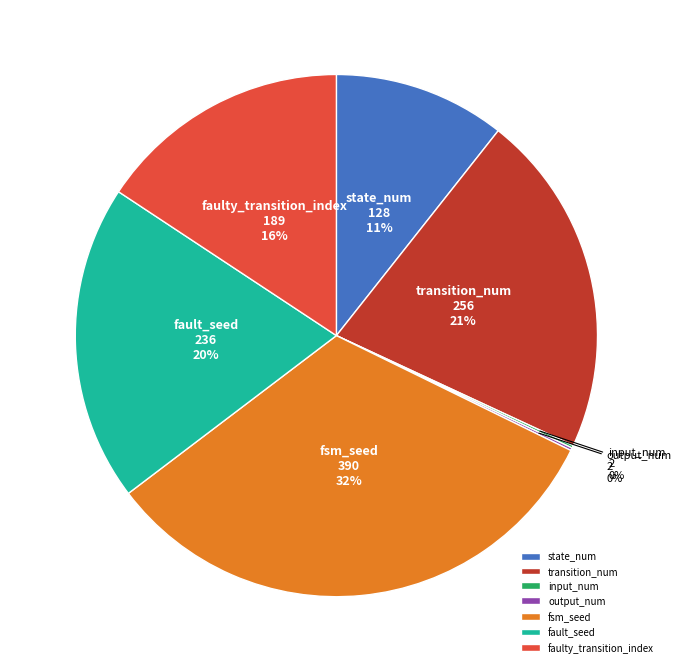

What percentage is the faulty_transition_index slice, to the nearest percent?

16%